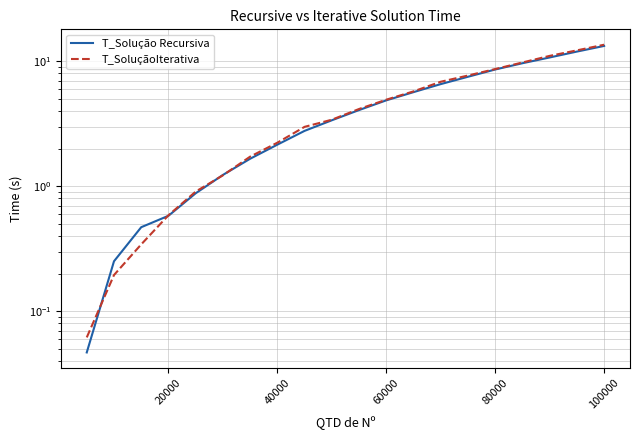

List the series in order of their peak value, highest first.

T_SoluçãoIterativa, T_Solução Recursiva